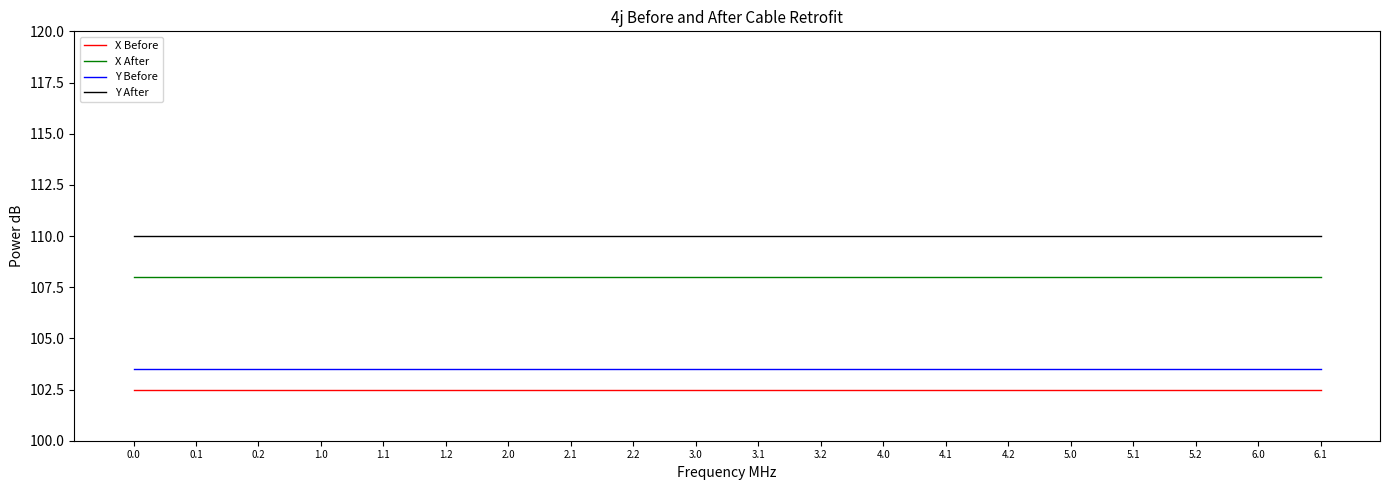

True or false: X Before and Y Before intersect in this chart.

False